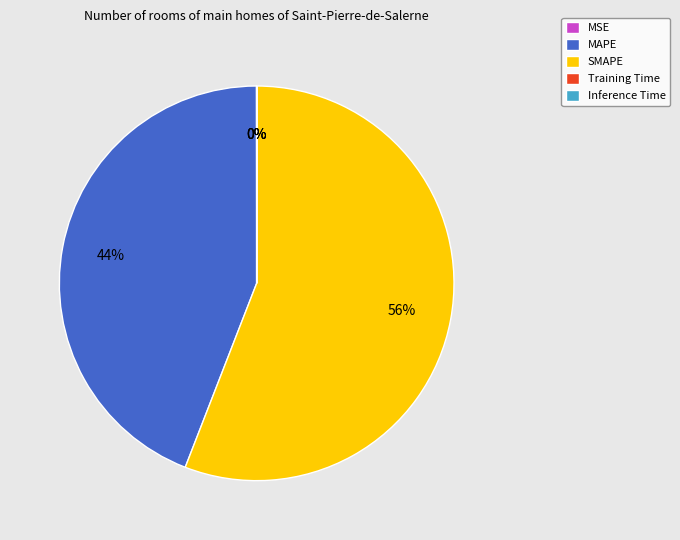

Is there a majority slice in this chart?

Yes